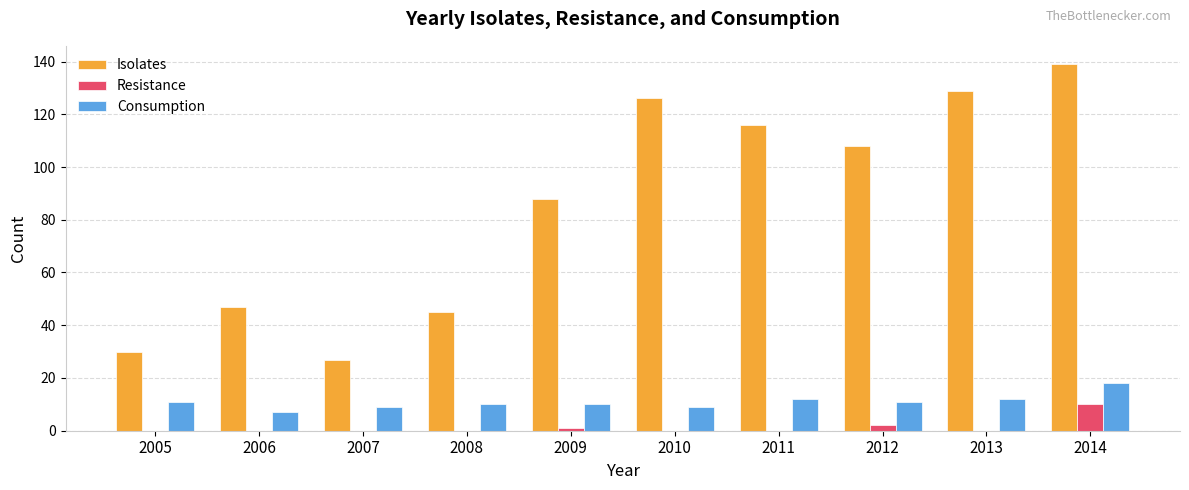

At which category is the sum across all series the highest?

2014